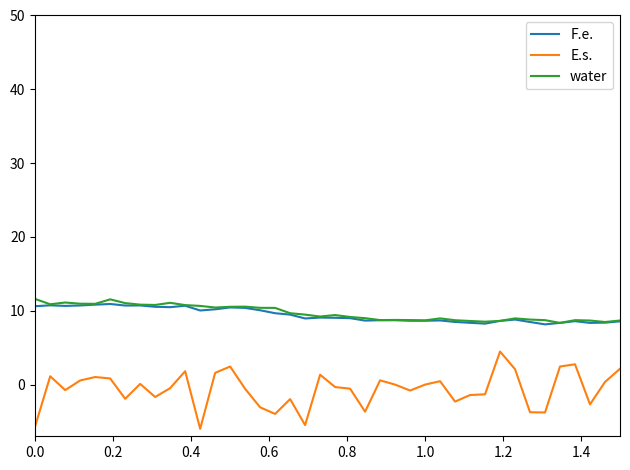

Rank the series by their maximum value, from lowest to highest.

E.s., F.e., water